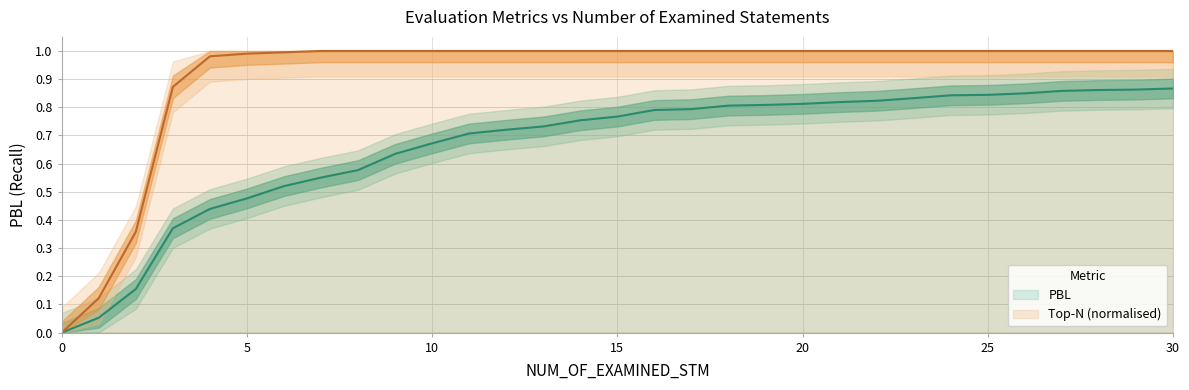

What is the difference between the highest and lowest values at 20?

0.5